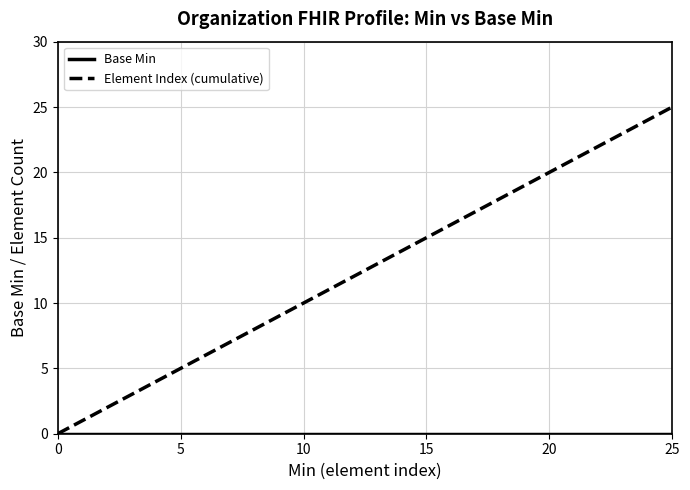

Which series has the largest range (max minus min)?

Element Index (cumulative)